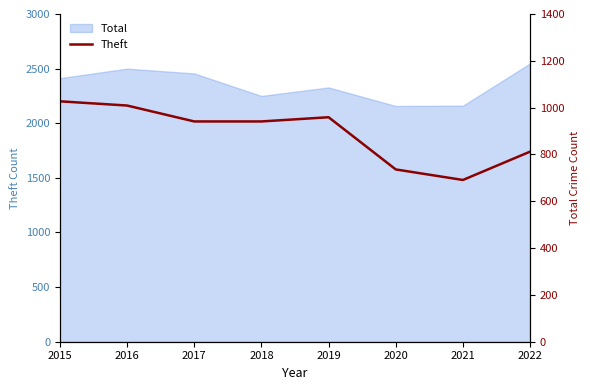

What is the change in value from 2020 to 2022?

+76